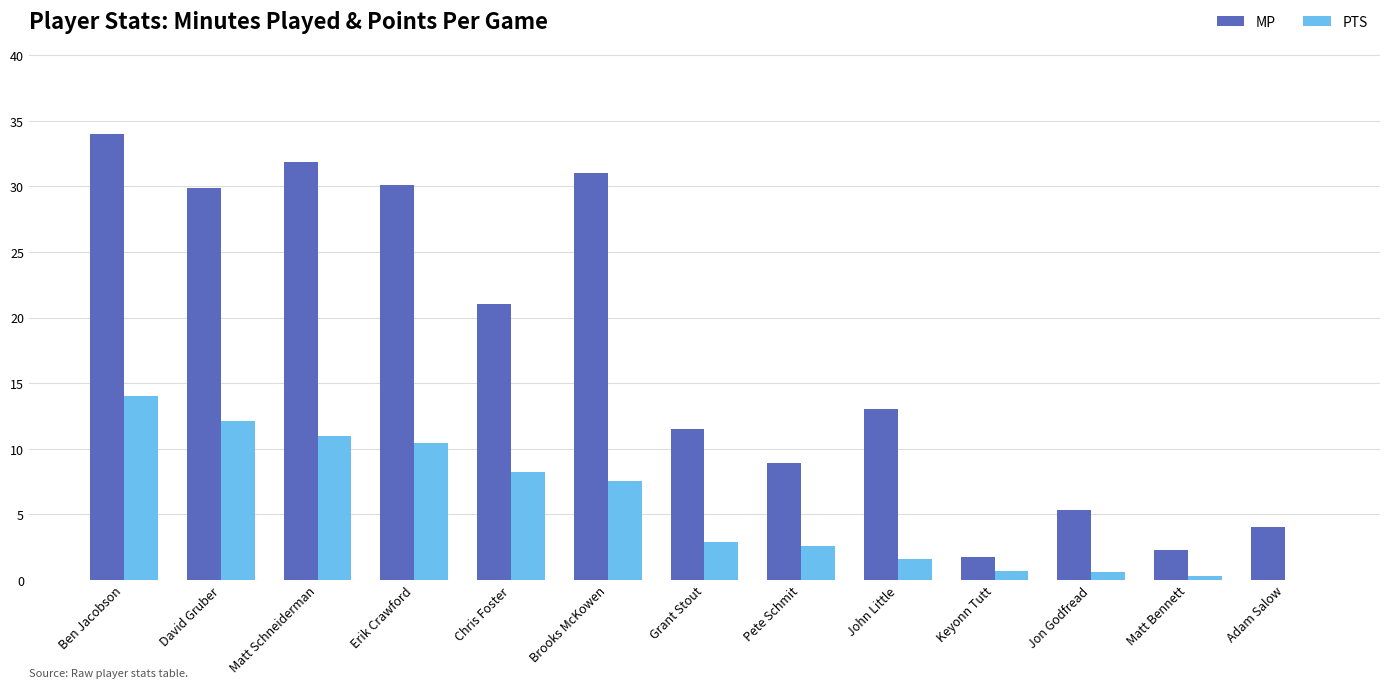

True or false: MP has a value of 12.7 at David Gruber.

False